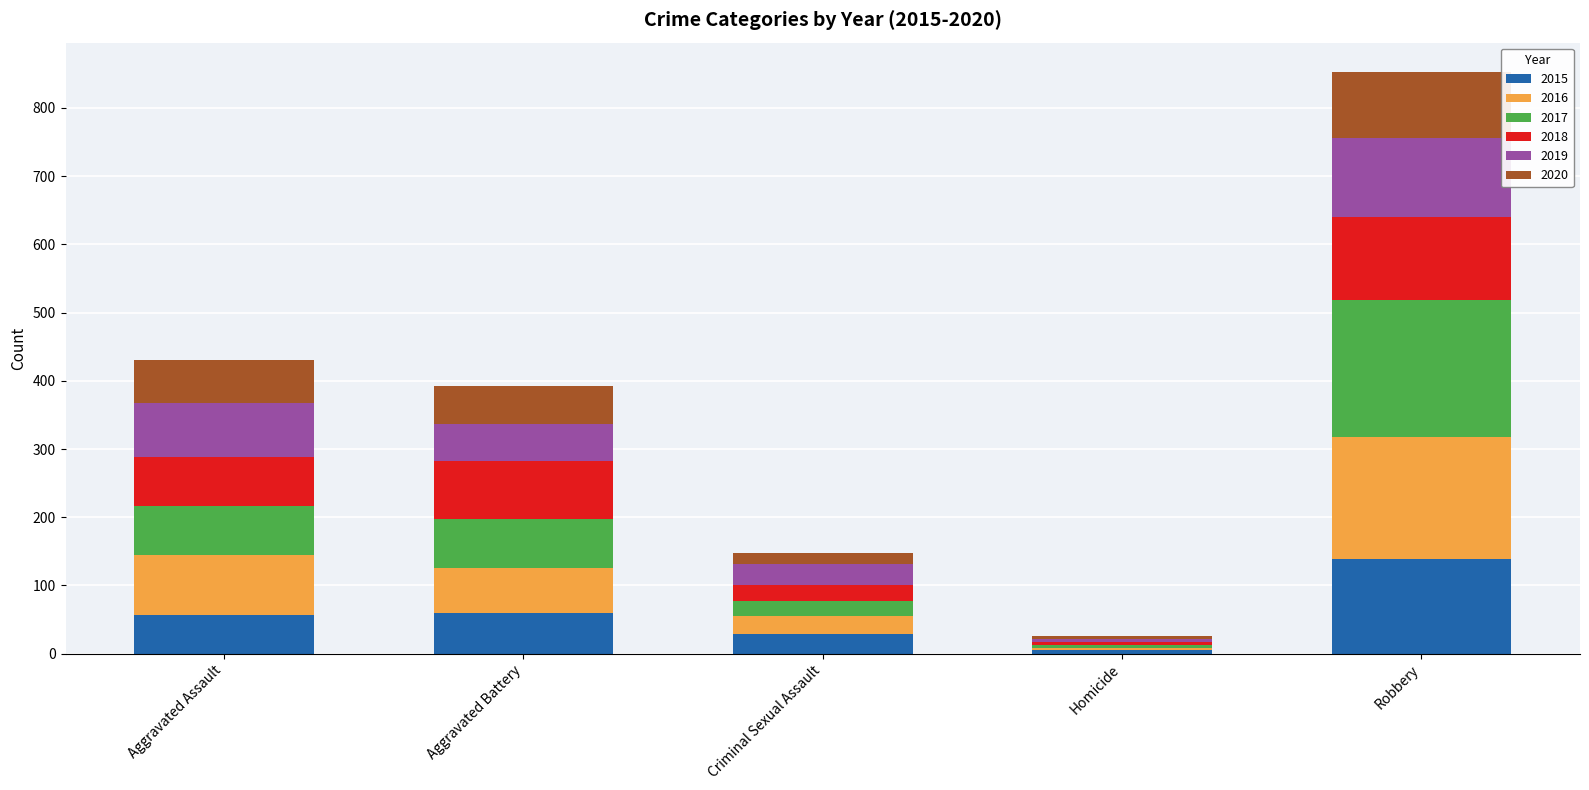

At which category is the sum across all series the highest?

Robbery